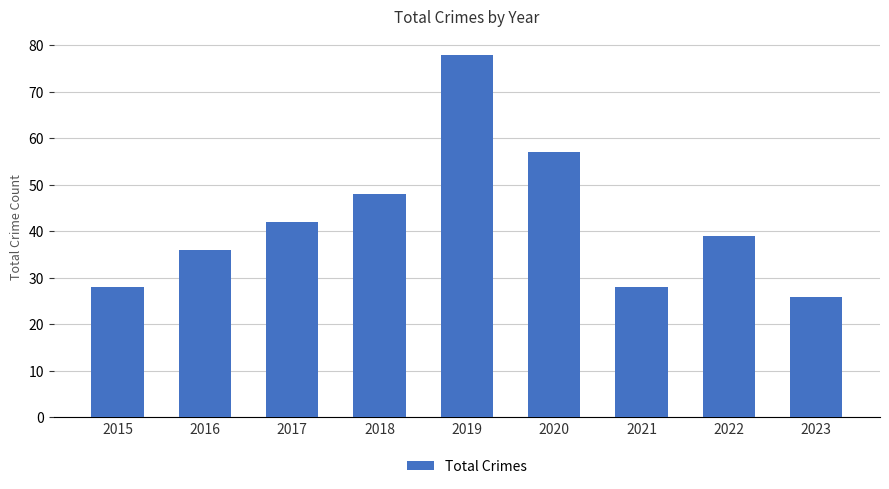

What is the minimum value shown in the chart?

26